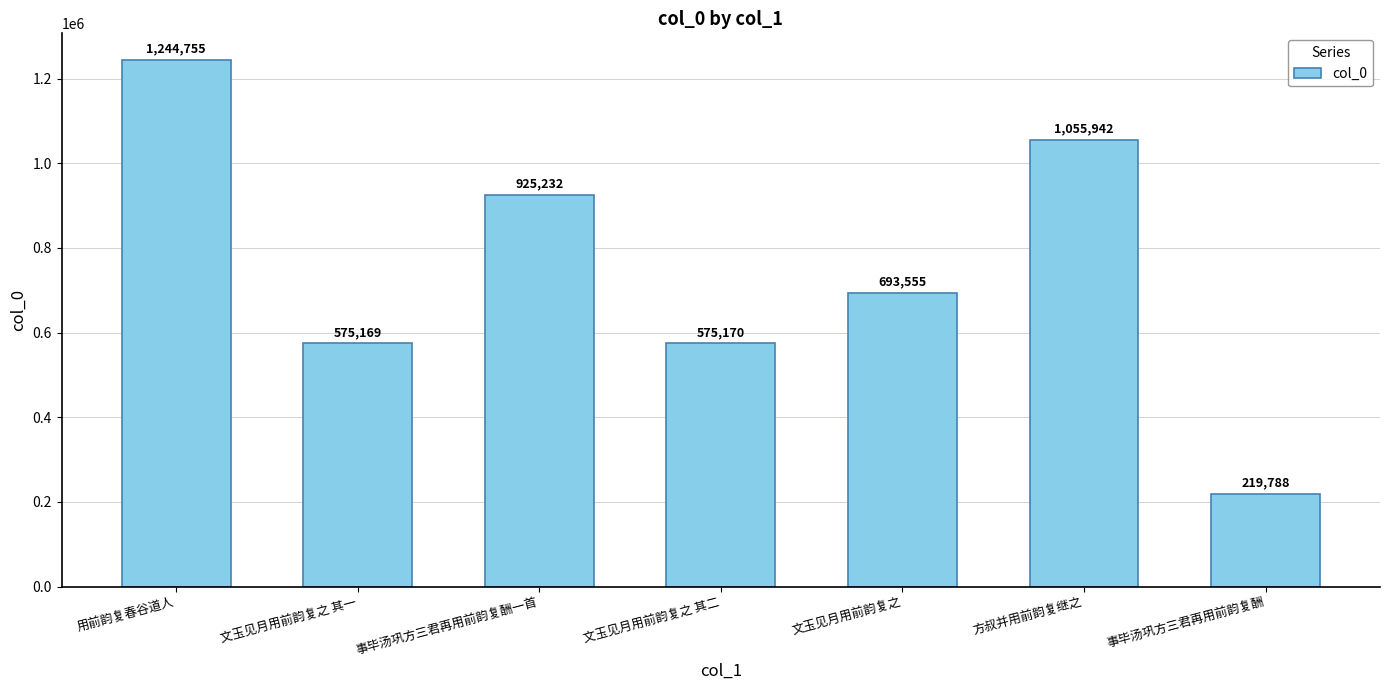

The chart shows a value of 1055942 at 方叔并用前韵复继之. True or false?

True